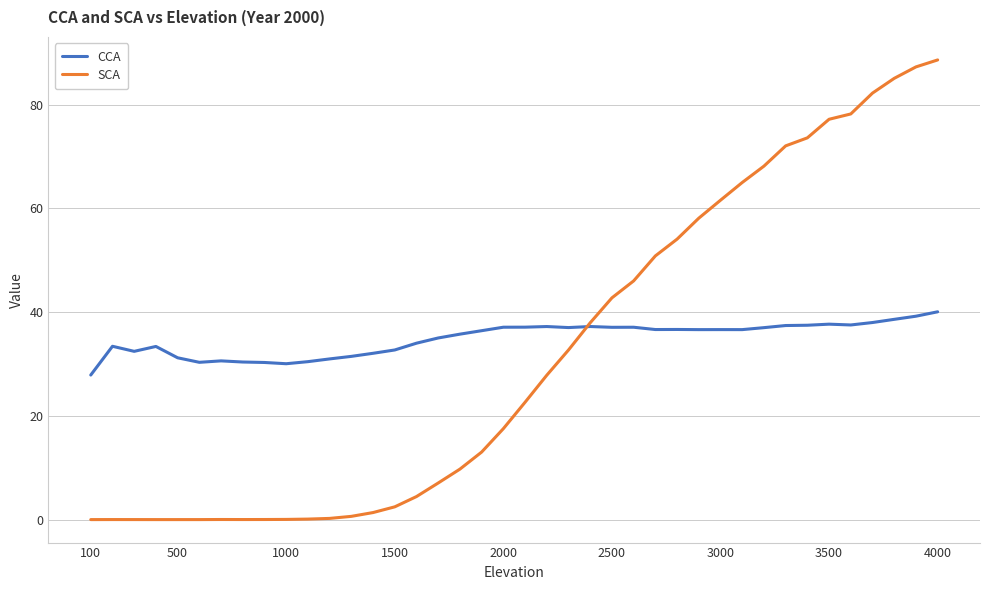

Which series has the largest range (max minus min)?

SCA